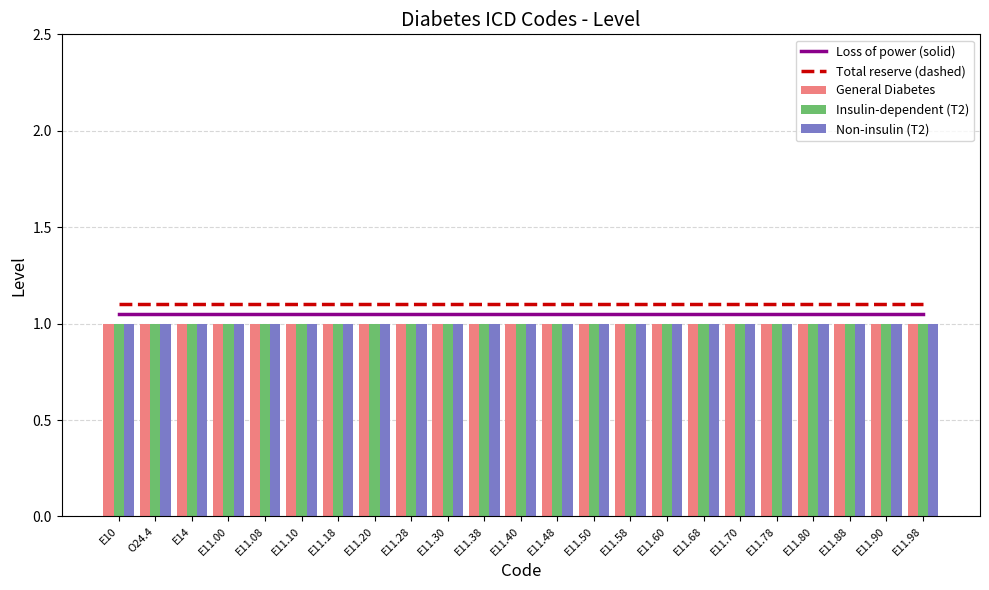

Which label corresponds to the smallest value in the chart?

E10